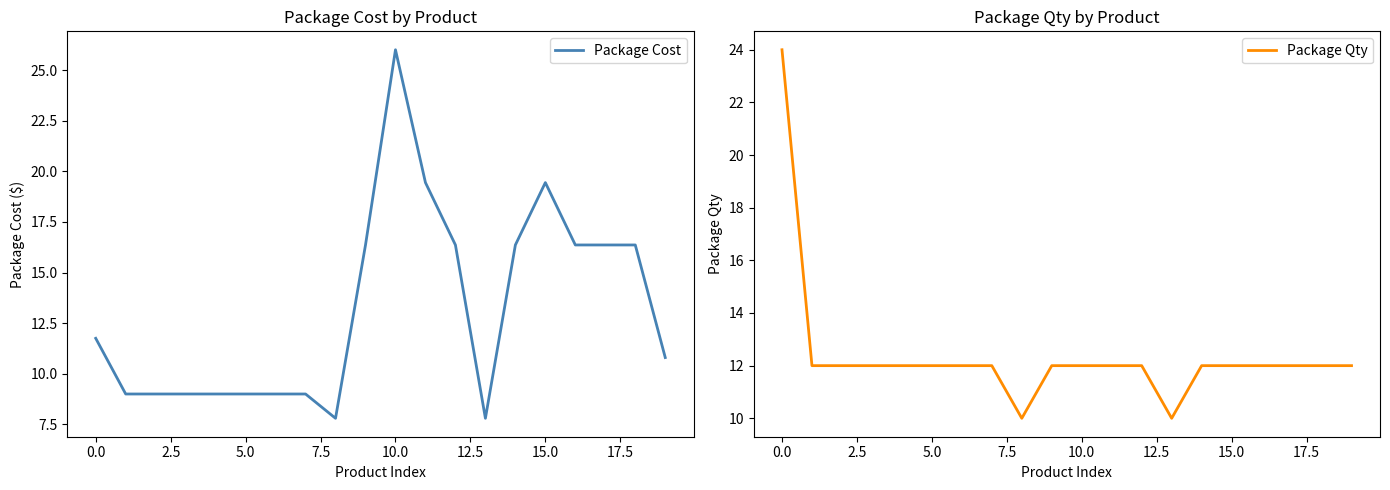

How many interior local peaks does the Package Cost series have?

2